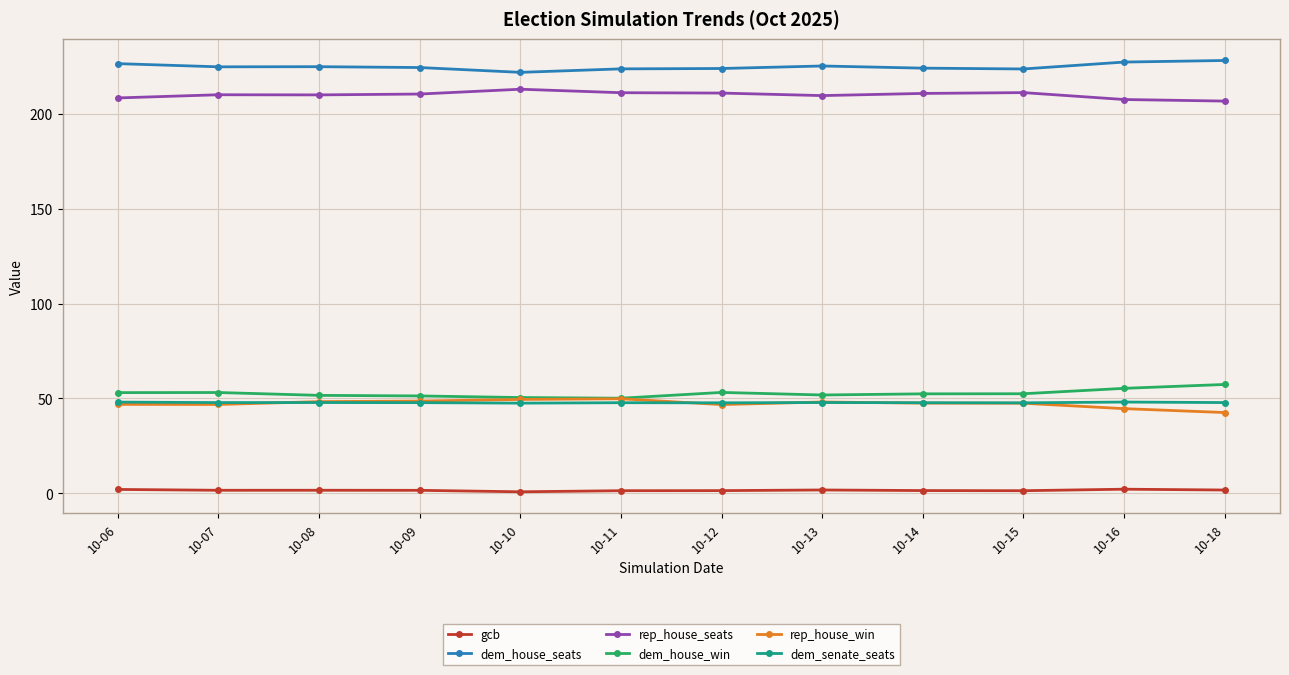

What is the minimum value for rep_house_seats?

206.8